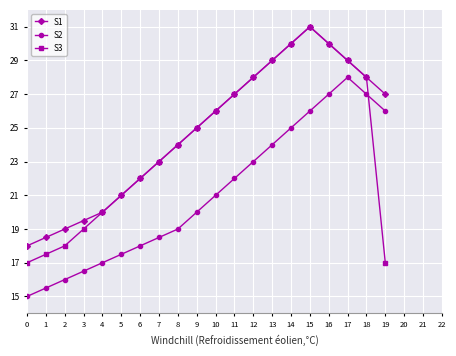

Reading right to left, transcribe all the data shown in this chart.

S1: 27.0	28.0	29.0	30.0	31.0	30.0	29.0	28.0	27.0	26.0	25.0	24.0	23.0	22.0	21.0	20.0	19.5	19.0	18.5	18.0
S2: 26.0	27.0	28.0	27.0	26.0	25.0	24.0	23.0	22.0	21.0	20.0	19.0	18.5	18.0	17.5	17.0	16.5	16.0	15.5	15.0
S3: 17.0	28.0	29.0	30.0	31.0	30.0	29.0	28.0	27.0	26.0	25.0	24.0	23.0	22.0	21.0	20.0	19.0	18.0	17.5	17.0